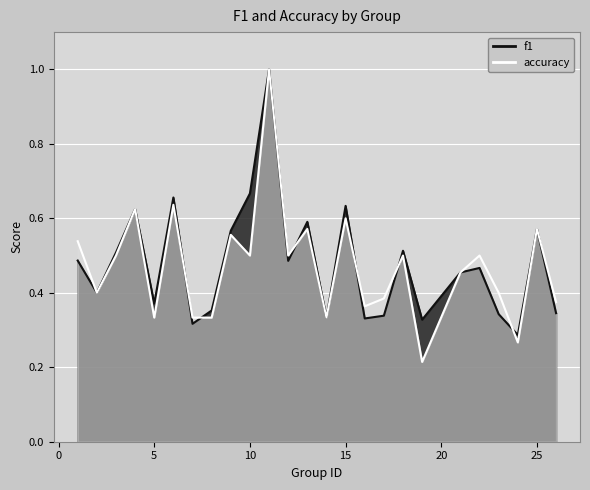

What is the difference between the f1 values at 23 and 12?

0.1